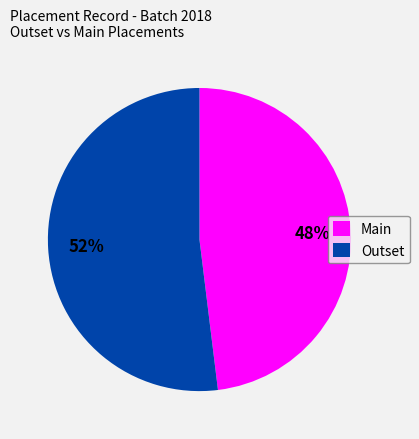

Does any single category account for the majority?

Yes